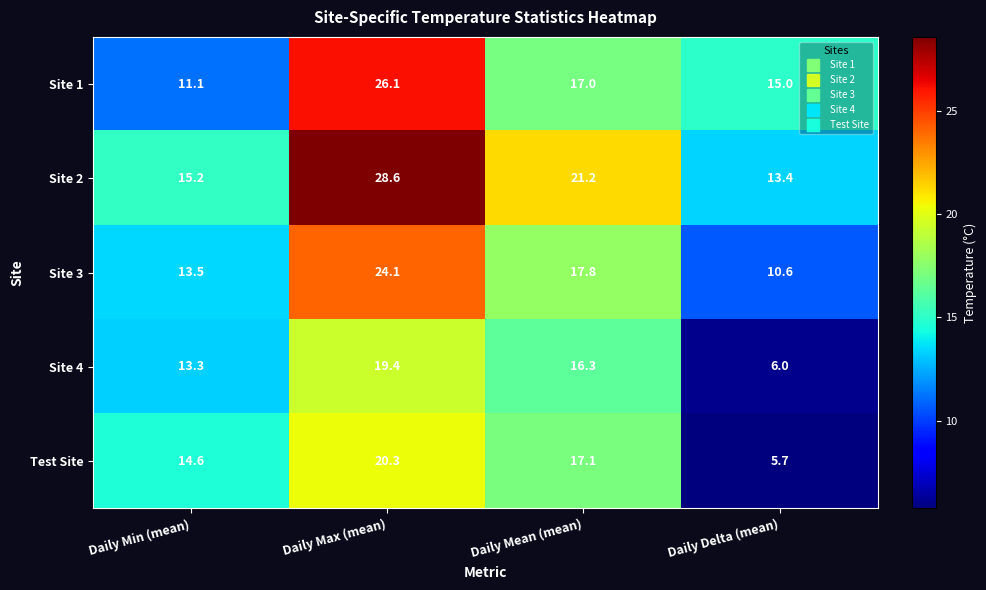

Rank the series at Daily Delta (mean) from lowest to highest value.

Test Site, Site 4, Site 3, Site 2, Site 1